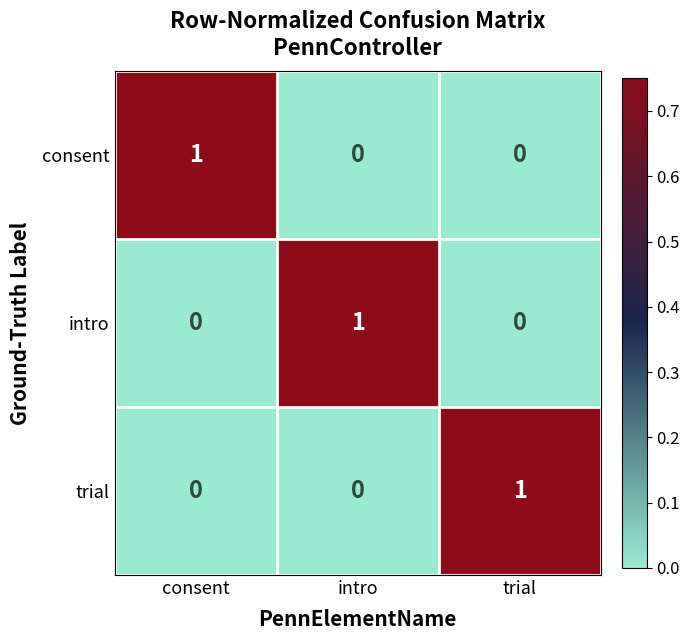

What is the total value across all series at intro?

1